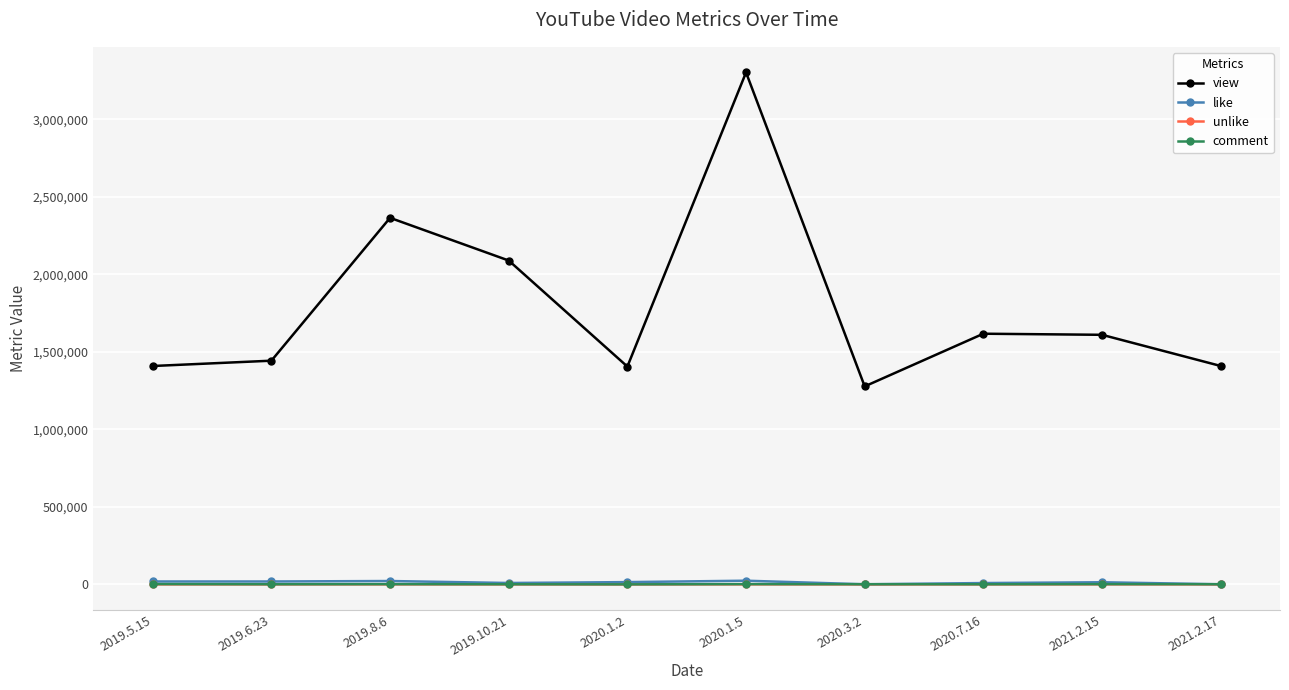

True or false: like and unlike cross at least once.

False